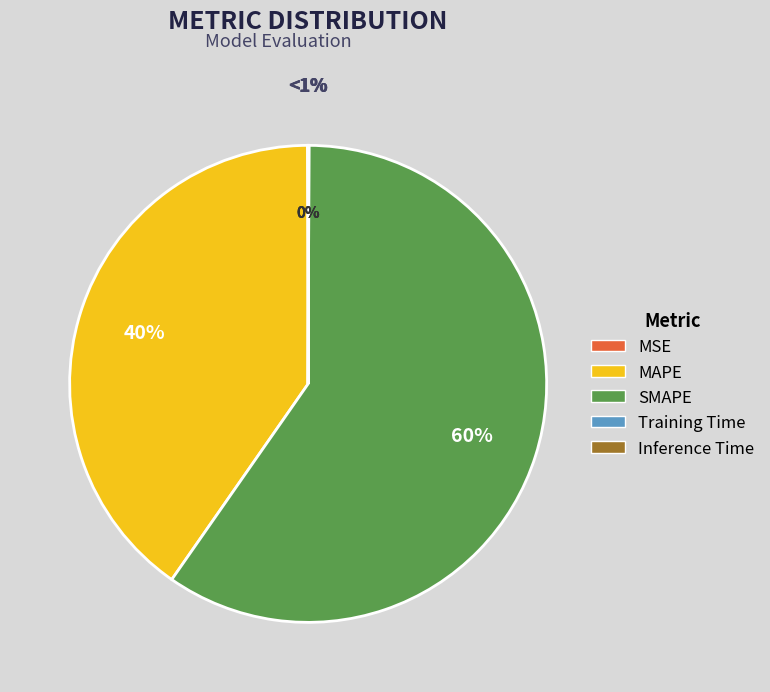

What is the largest slice in the pie chart?

SMAPE